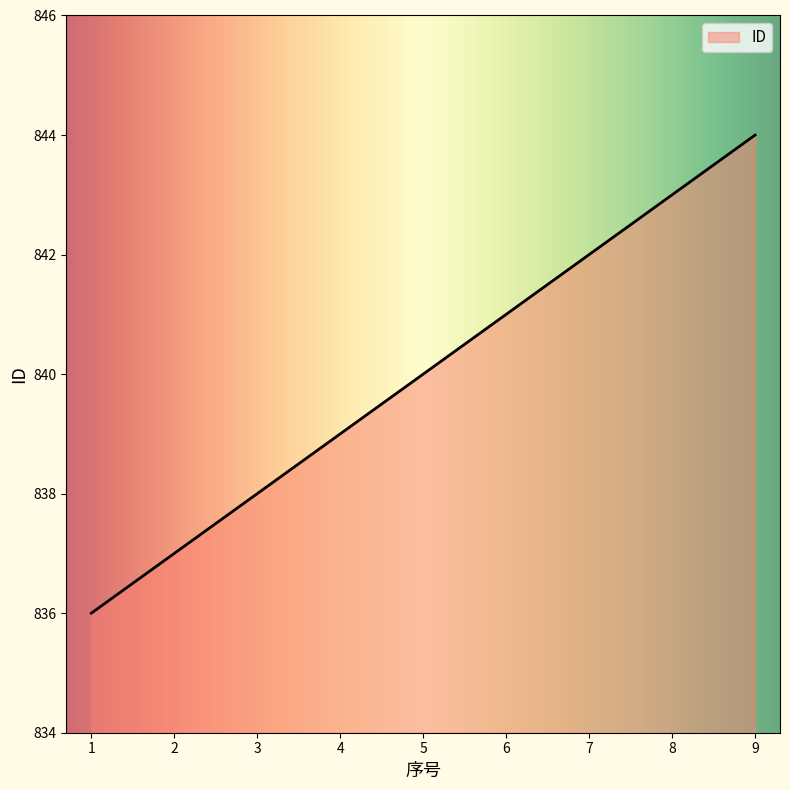

Read the value at 8.

843